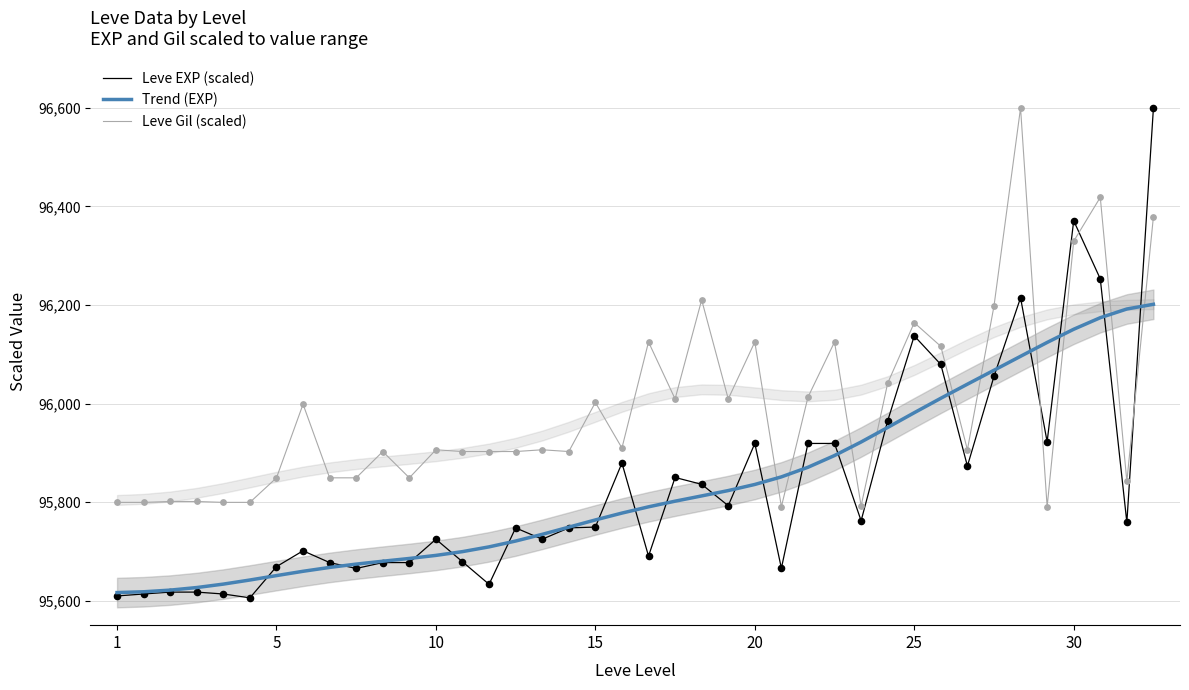

What are all the series names shown in the legend?

Leve EXP (scaled), Trend (EXP), Leve Gil (scaled)